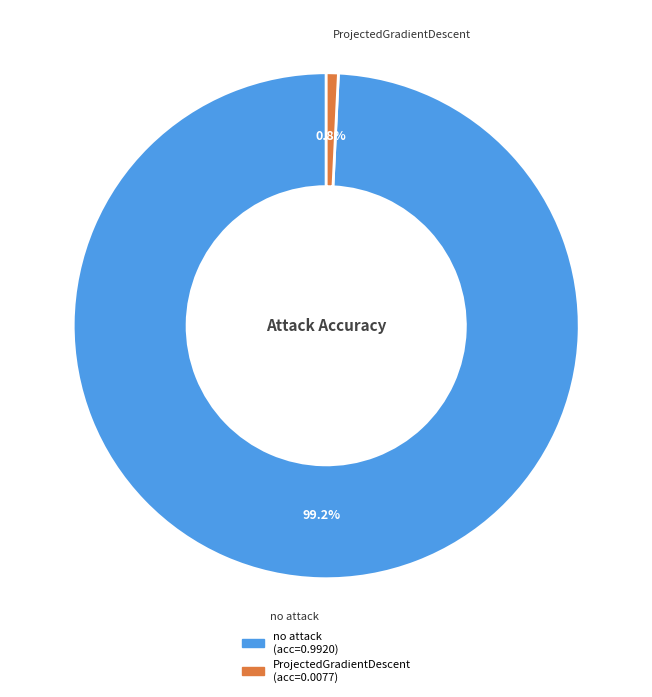

The ProjectedGradientDescent slice represents 15% of the pie. True or false?

False